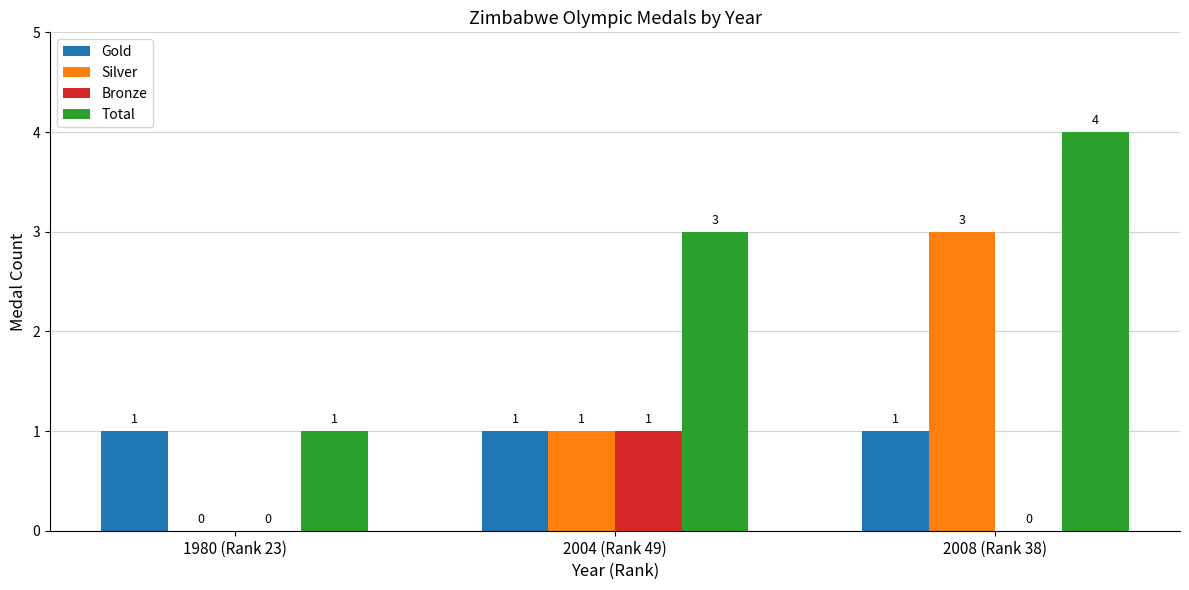

Reading left to right, what are all the values shown in this chart?

Gold: 1980 (Rank 23)=1	2004 (Rank 49)=1	2008 (Rank 38)=1
Silver: 1980 (Rank 23)=0	2004 (Rank 49)=1	2008 (Rank 38)=3
Bronze: 1980 (Rank 23)=0	2004 (Rank 49)=1	2008 (Rank 38)=0
Total: 1980 (Rank 23)=1	2004 (Rank 49)=3	2008 (Rank 38)=4